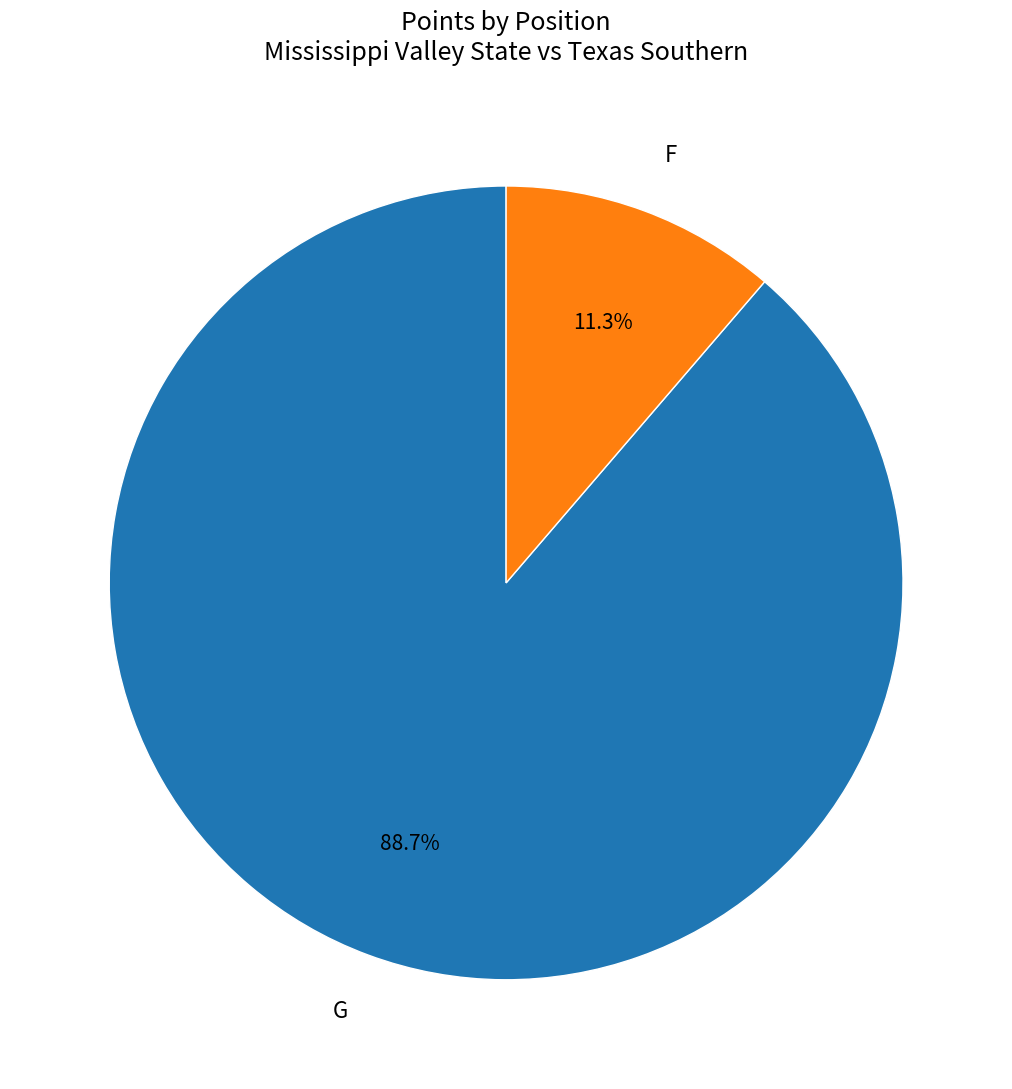

Is F the majority of the pie?

No